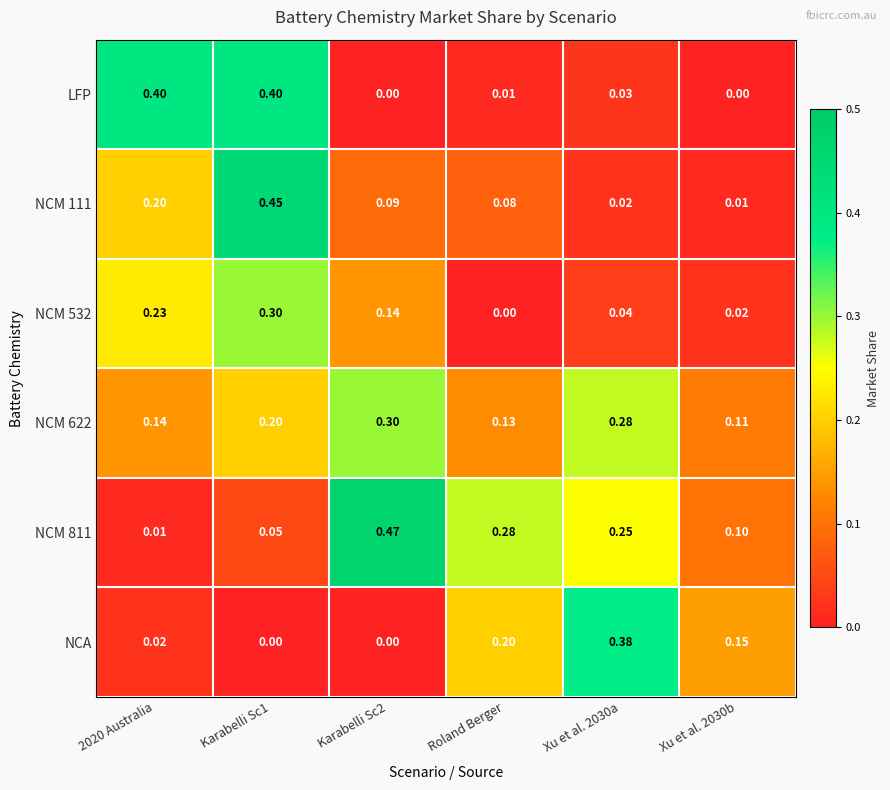

Is the value of NCM 111 at Roland Berger greater than the value of NCM 811 at 2020 Australia?

Yes